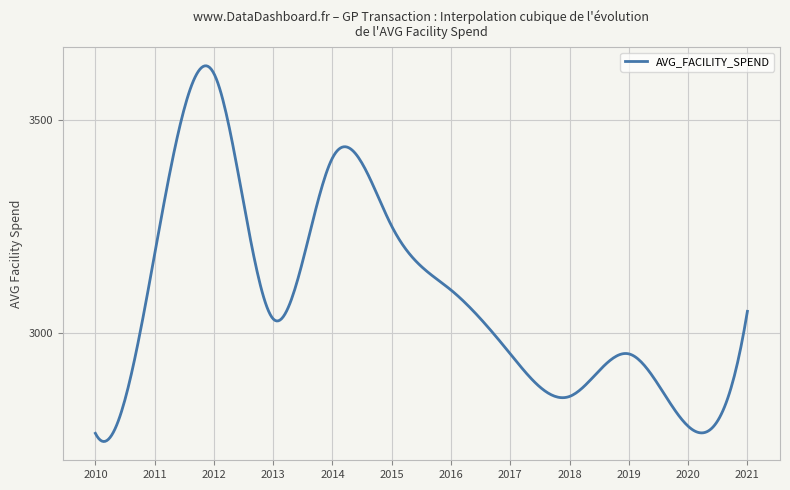

What is the greatest value displayed?

3627.0